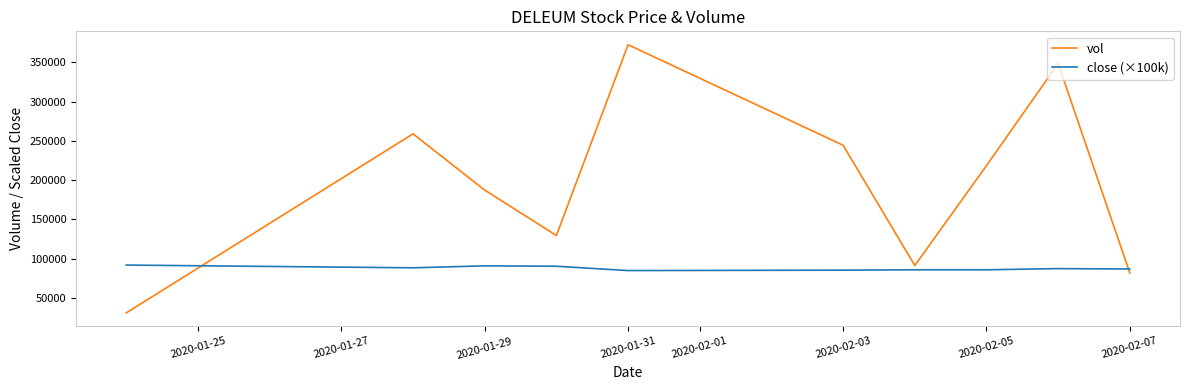

Which series has the largest total across all categories?

vol